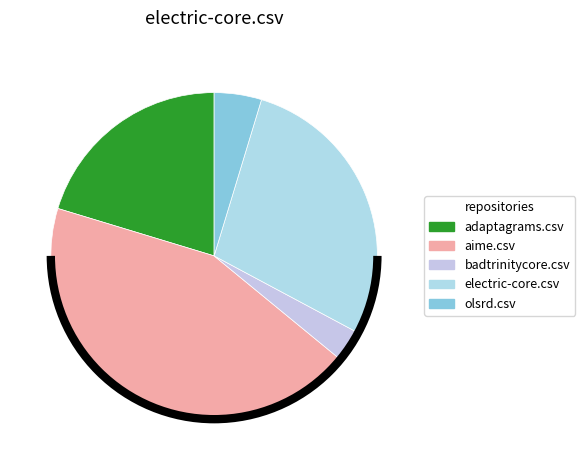

Which slice is the smallest?

badtrinitycore.csv